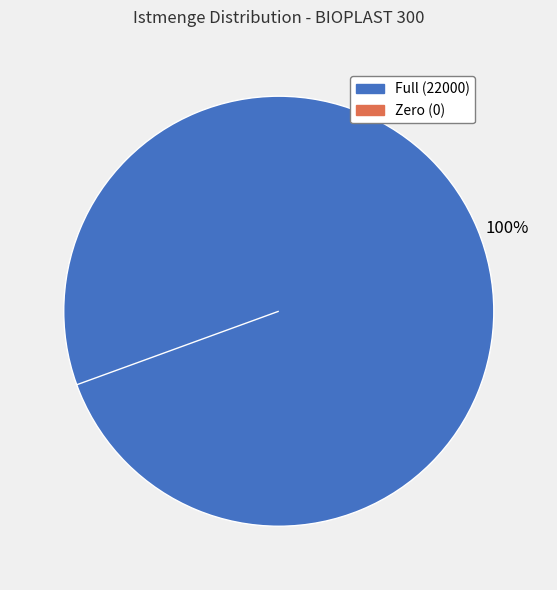

Which slice is the largest?

Istmenge = 22000